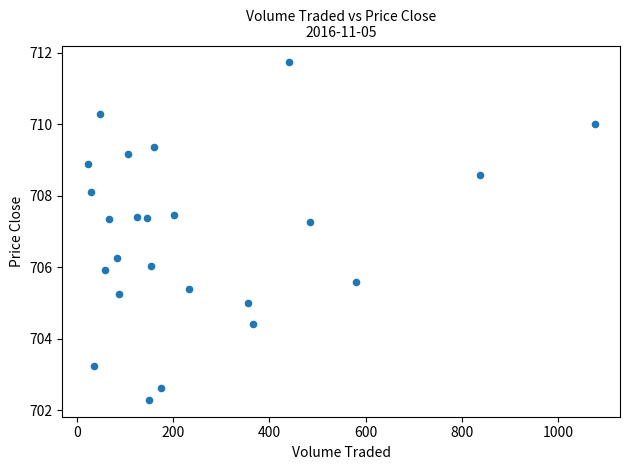

What is the range of X values (max minus min)?

1052.4